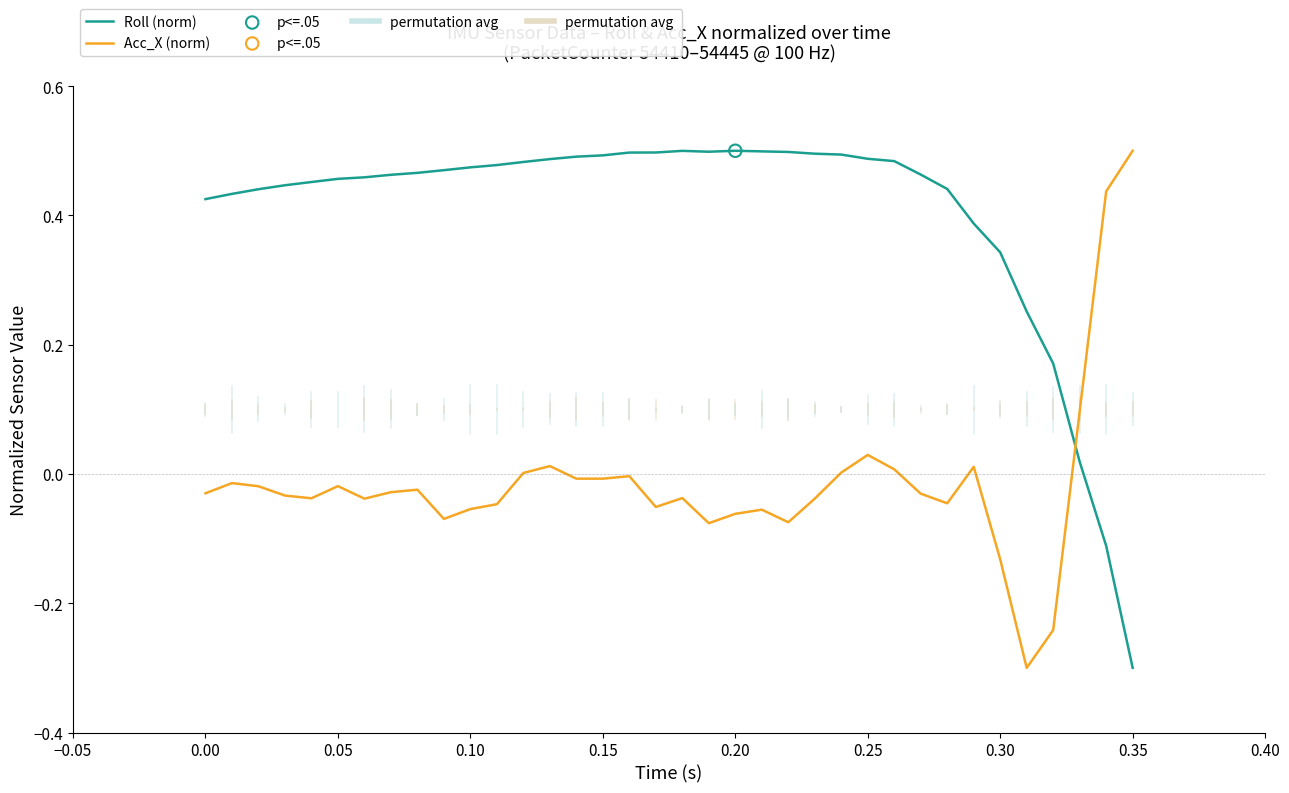

After their last crossing, which series has the higher values: Acc_X (norm) or Roll (norm)?

Acc_X (norm)